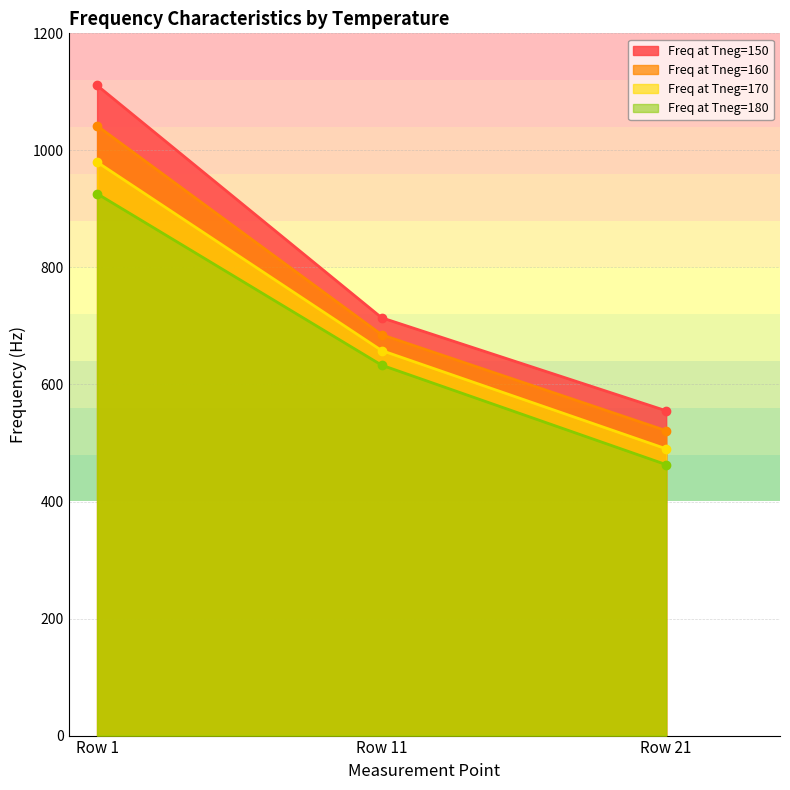

Is the value of Freq at Tneg=160 at Row 1 greater than the value of Freq at Tneg=150 at Row 11?

Yes